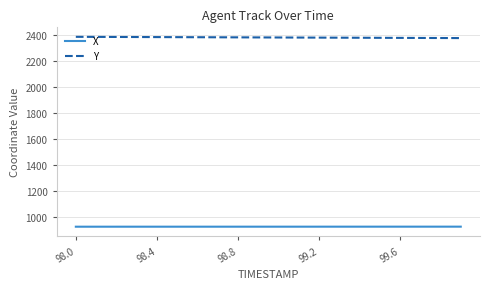

What is the average value of the X series?

928.1